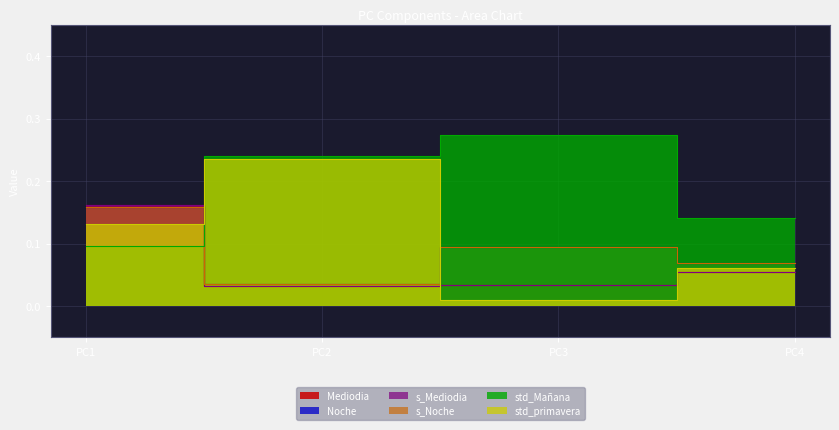

Which category has the highest value in the s_Noche series?

PC1